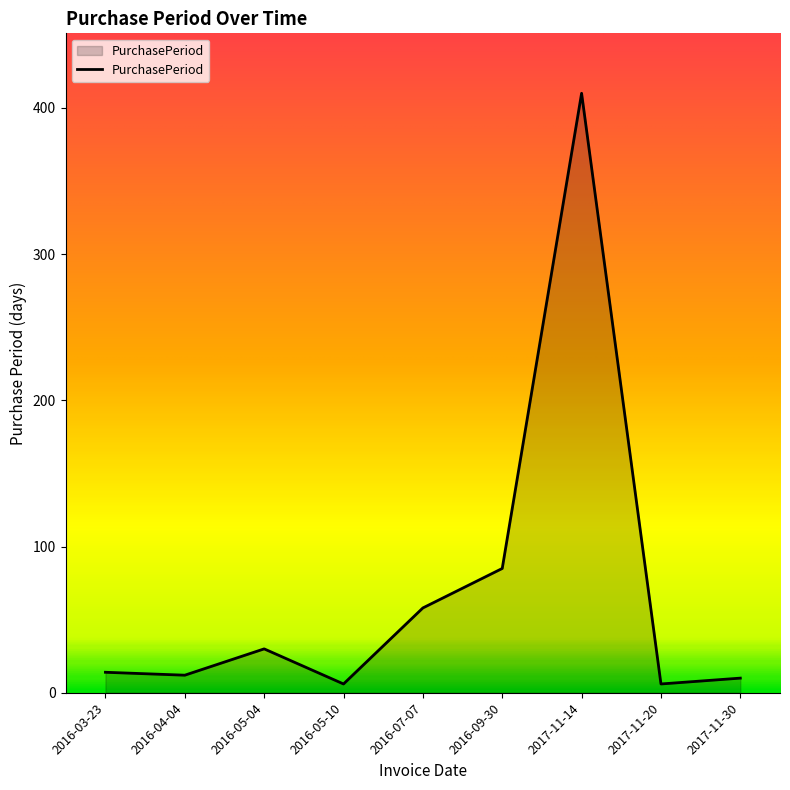

True or false: the data shows 410 at 2017-11-14.

True